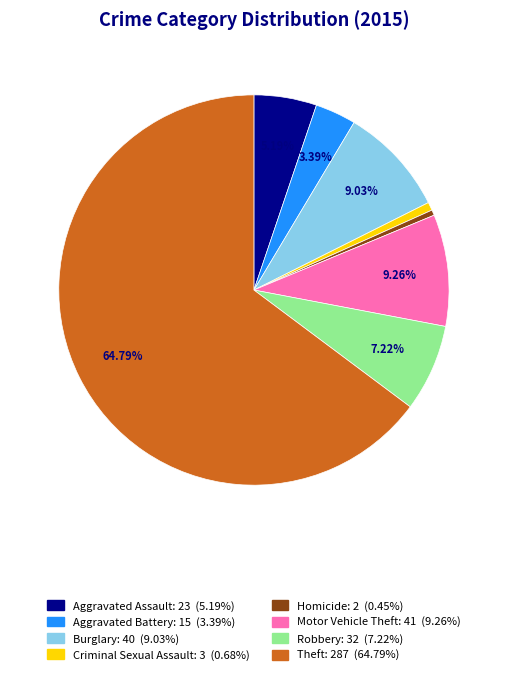

Which slice represents more than half of the pie?

Theft